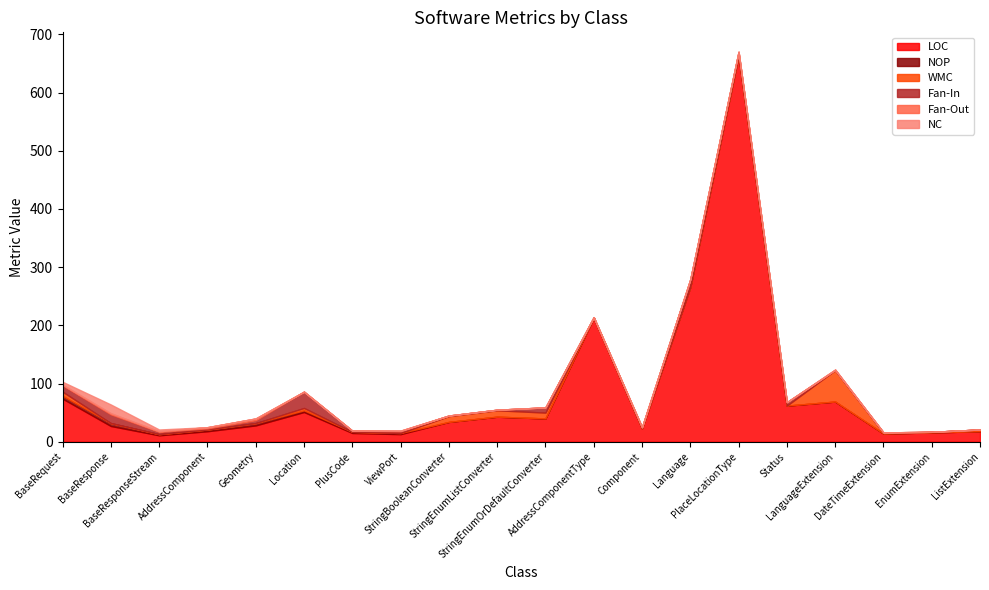

True or false: NC and LOC intersect in this chart.

False